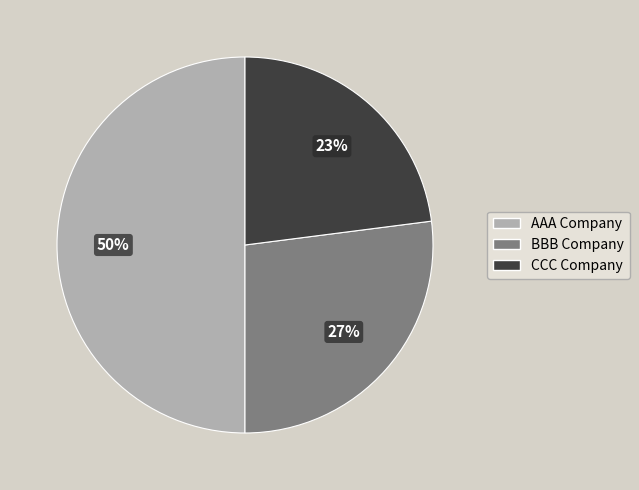

To the nearest percent, what is the average slice percentage?

33%